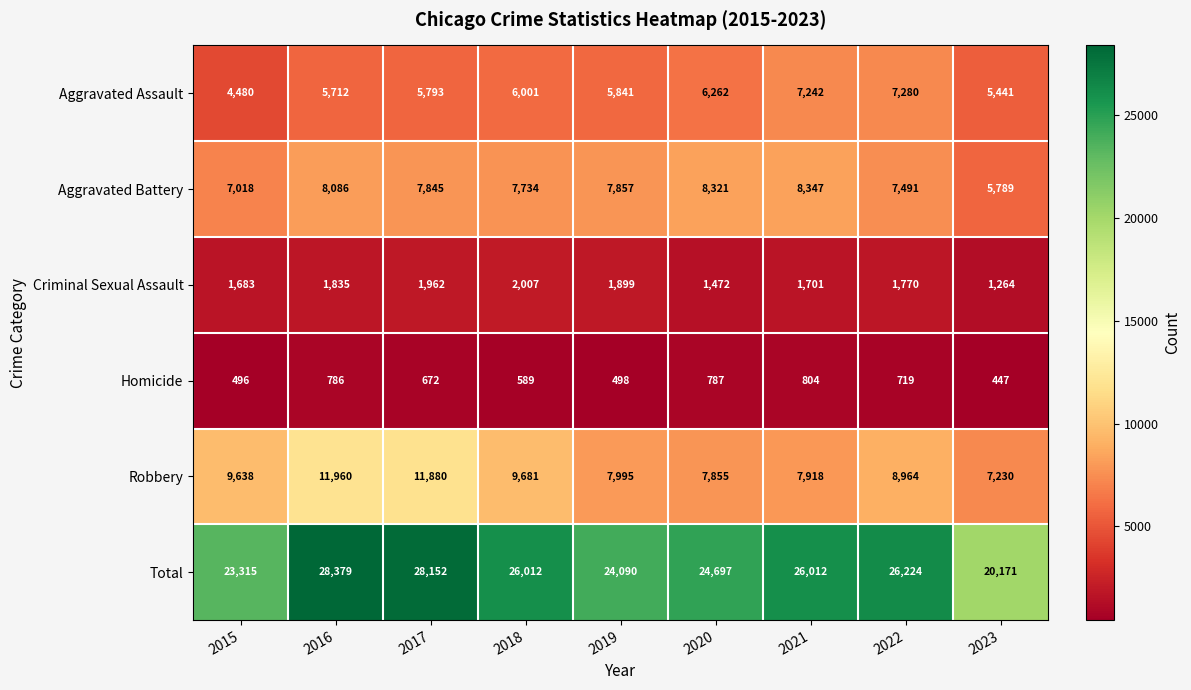

What is the sum of the Aggravated Assault values at 2015 and 2019?

10321